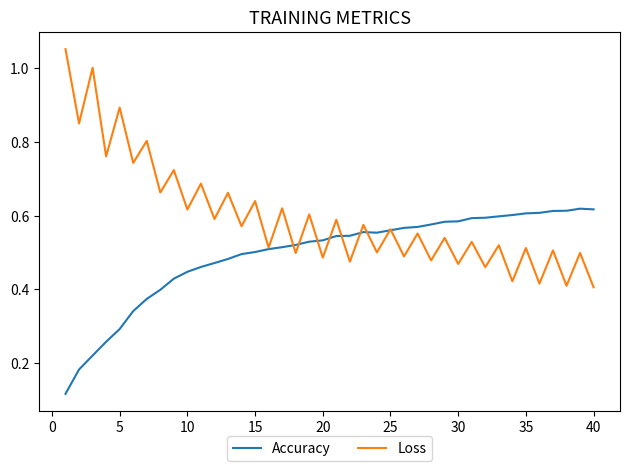

Which series has the largest total across all categories?

Loss